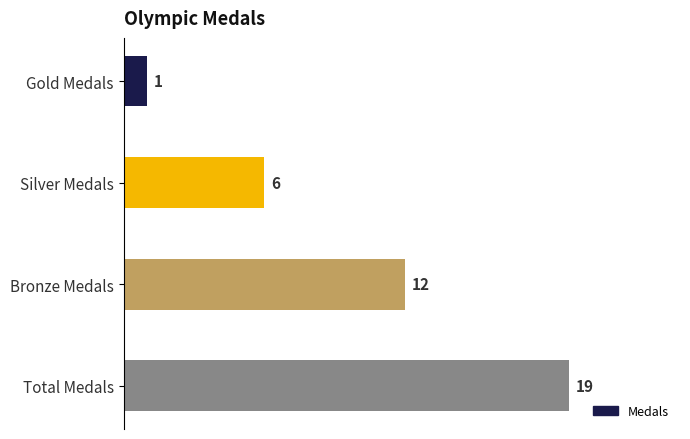

Reading top to bottom, transcribe all the data shown in this chart.

Gold Medals=1	Silver Medals=6	Bronze Medals=12	Total Medals=19